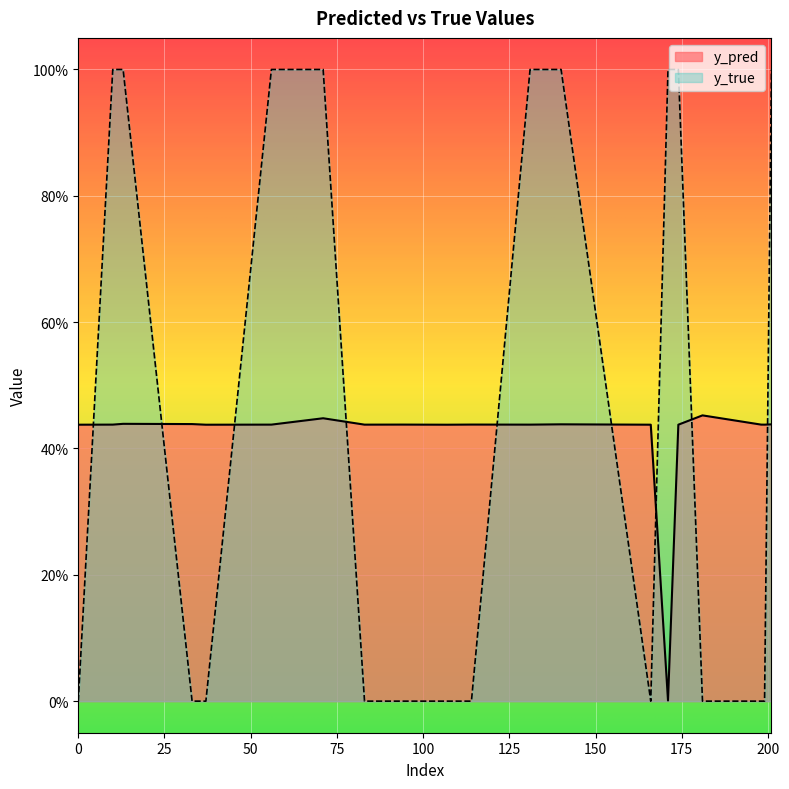

At which category is the sum across all series the highest?

71